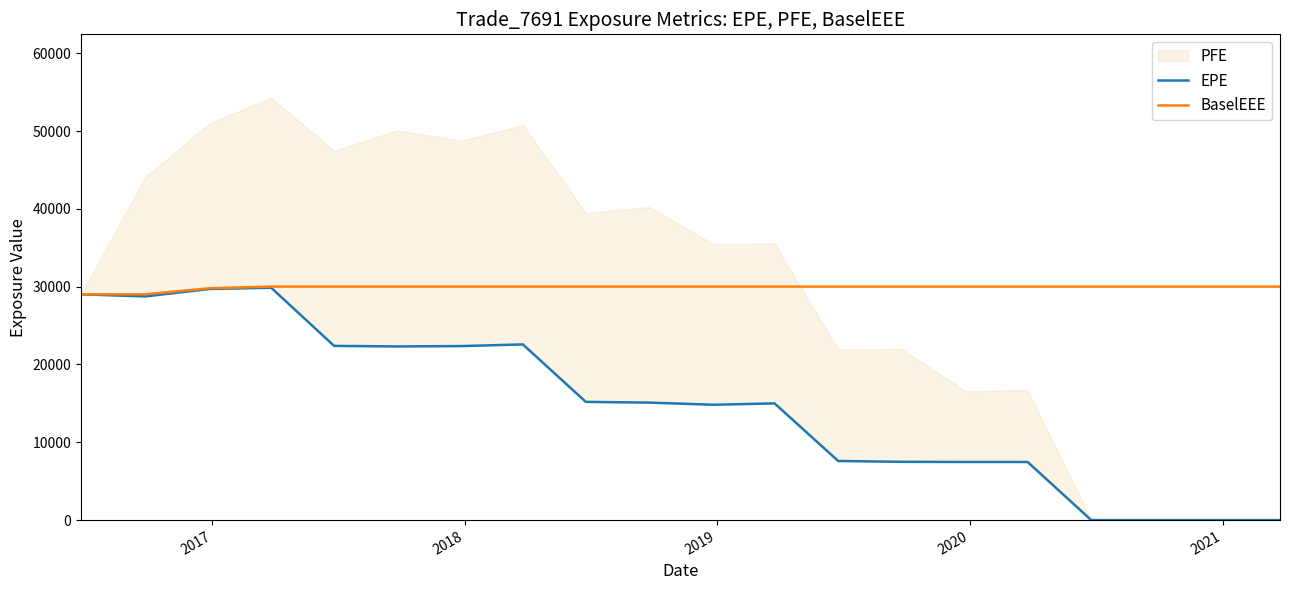

What is the minimum value for BaselEEE?

29017.7